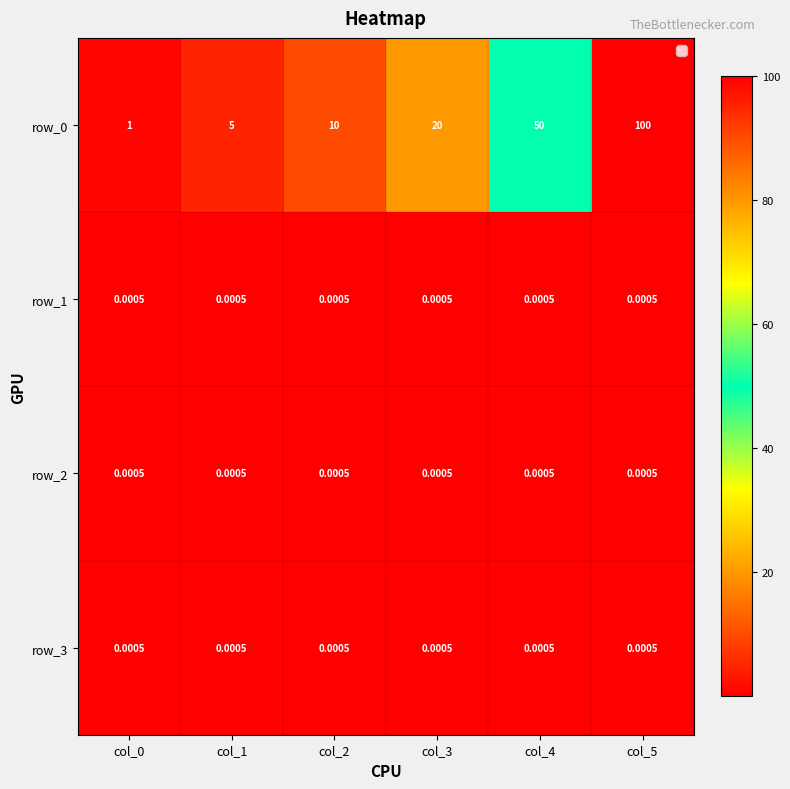

The row_1 series shows 0.0 at col_3. True or false?

True